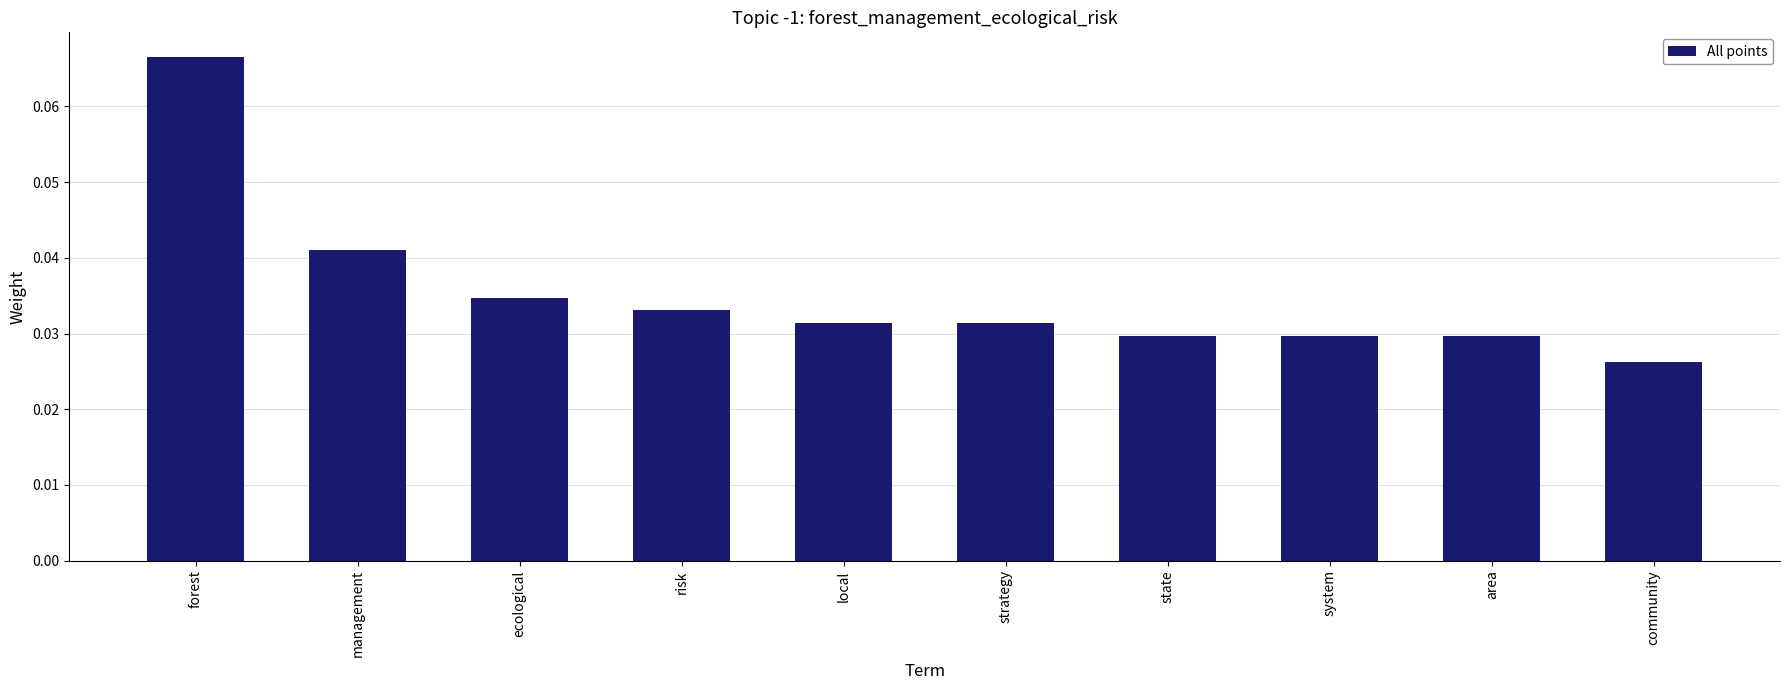

Which has a higher value, system or risk?

risk